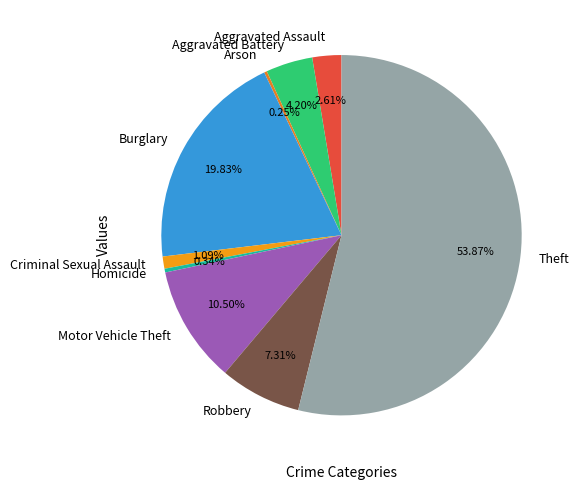

To the nearest percent, what is the average slice percentage?

11%